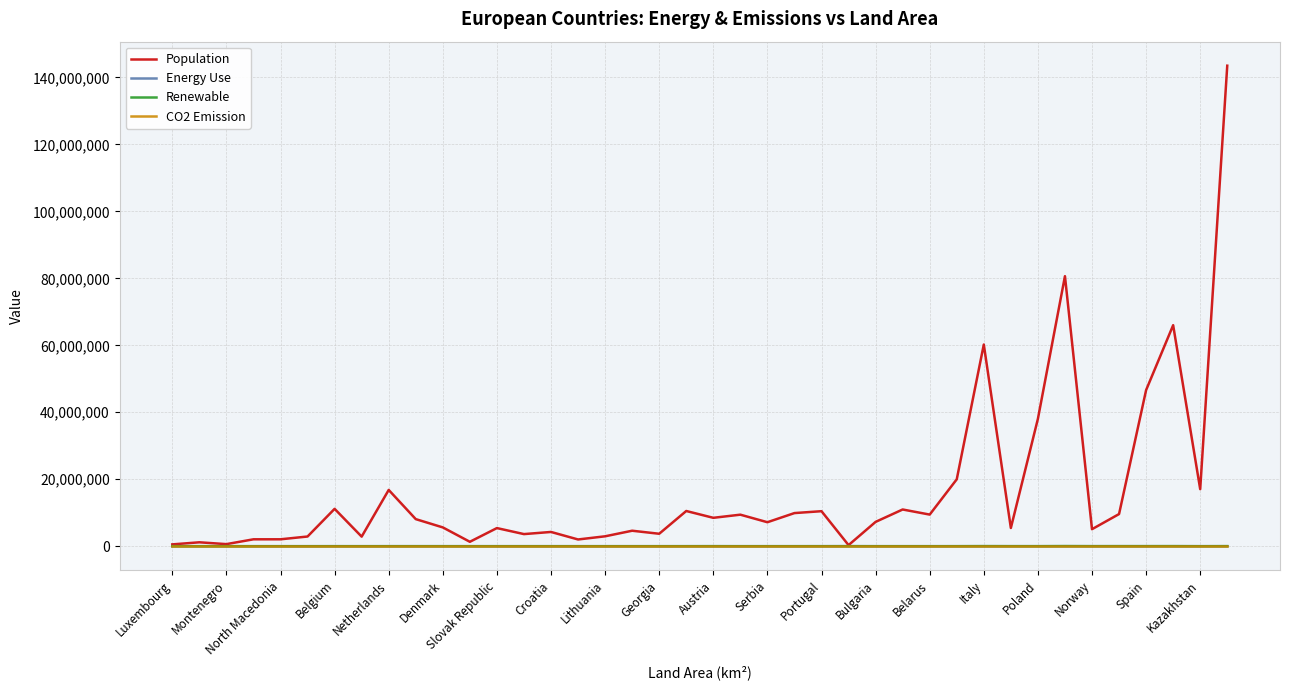

Which series has the largest total across all categories?

Population